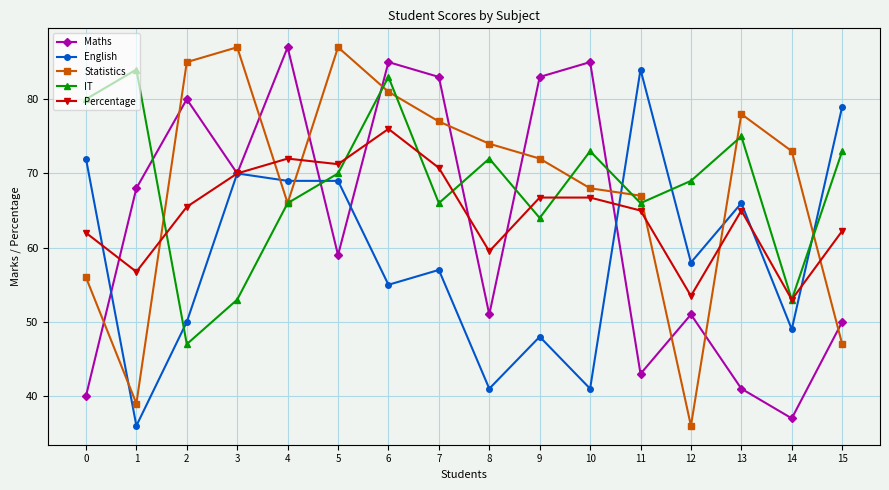

Is it true that English equals 83.0 at 12?

False